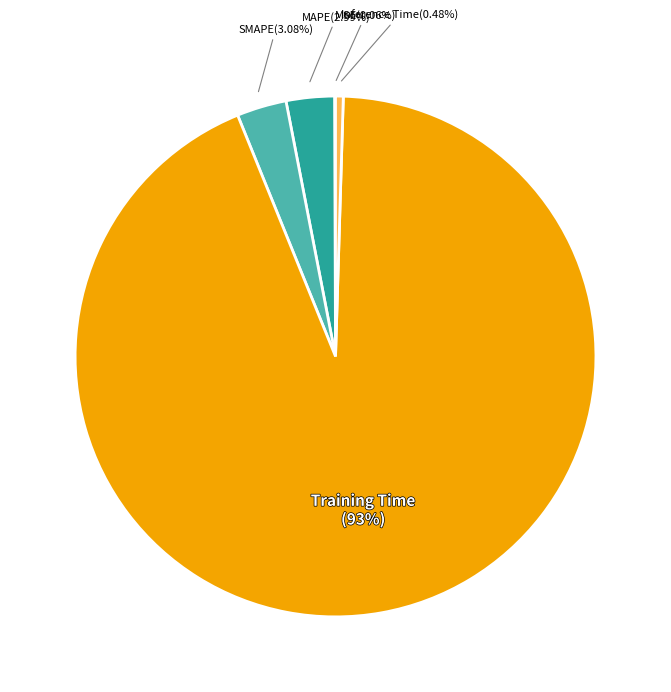

Is there a majority slice in this chart?

Yes